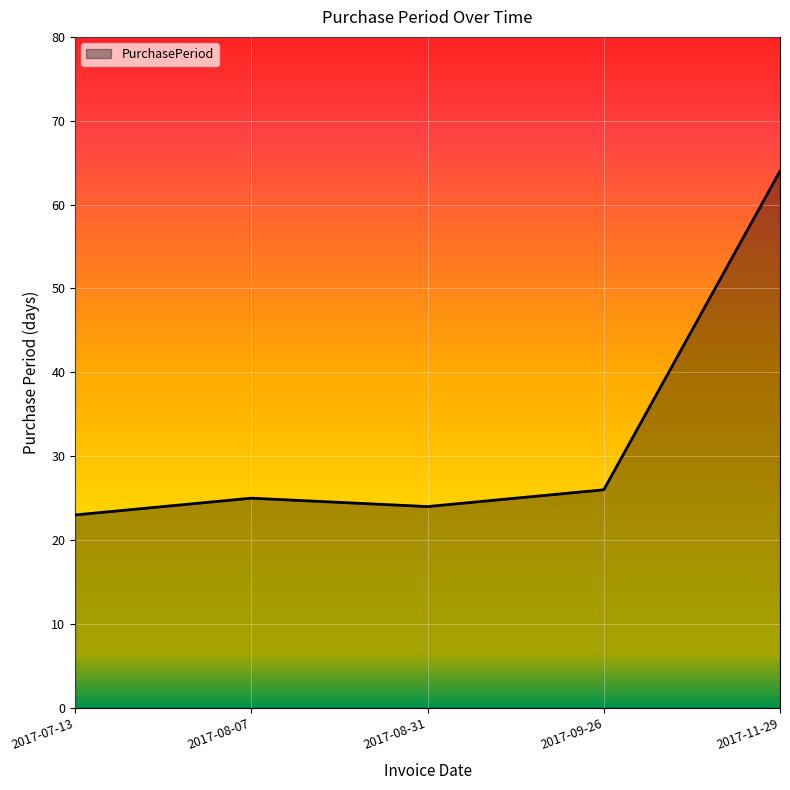

True or false: the data shows 26 at 2017-09-26.

True